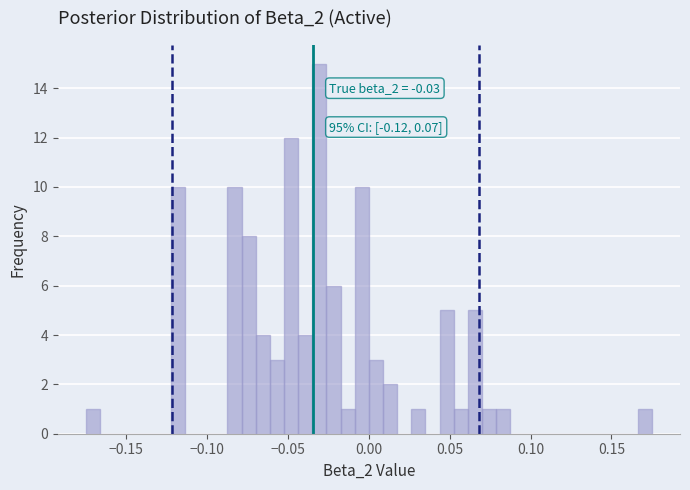

Read against the x-axis, roughly where is the centre of the tallest bar?

-0.030